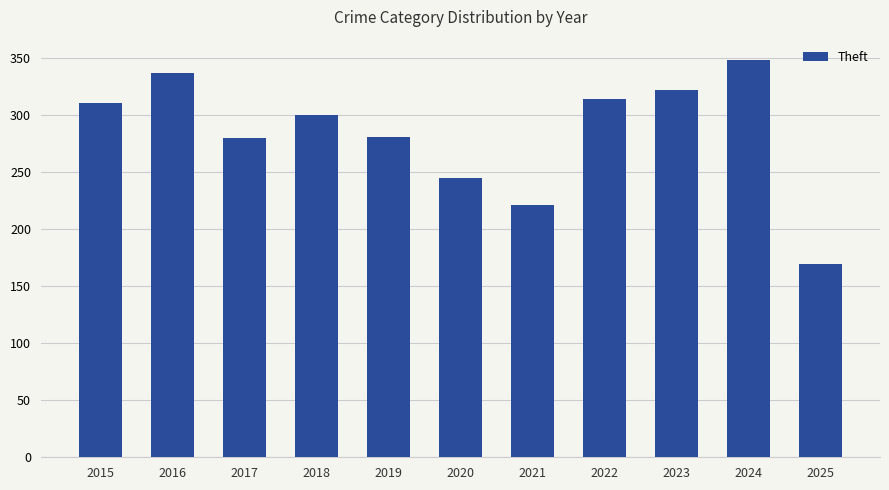

What is the difference between the values at 2021 and 2025?

51